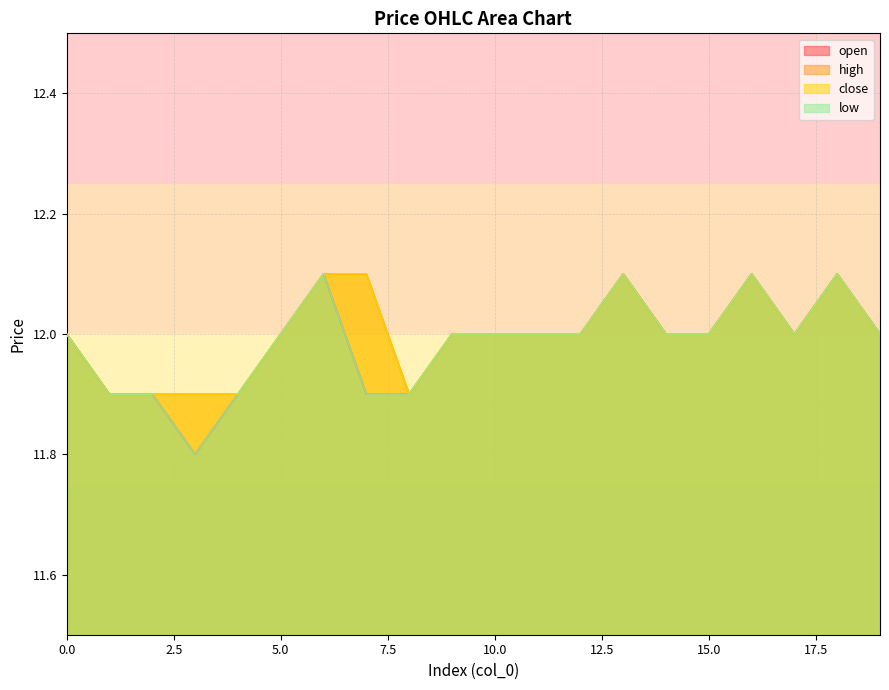

True or false: high and open intersect in this chart.

False